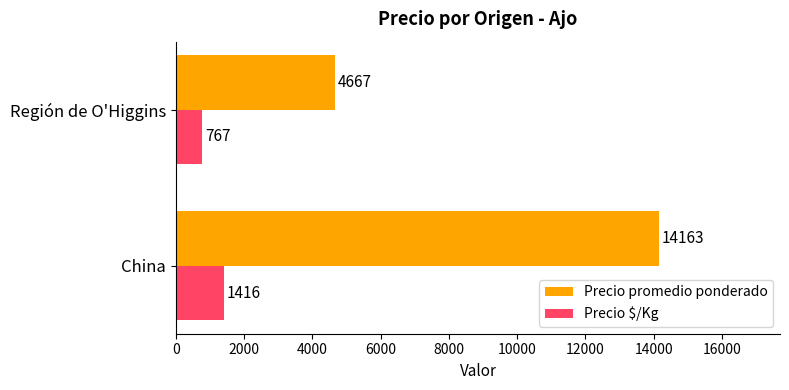

Rank the series by their average value, from highest to lowest.

Precio promedio ponderado, Precio $/Kg